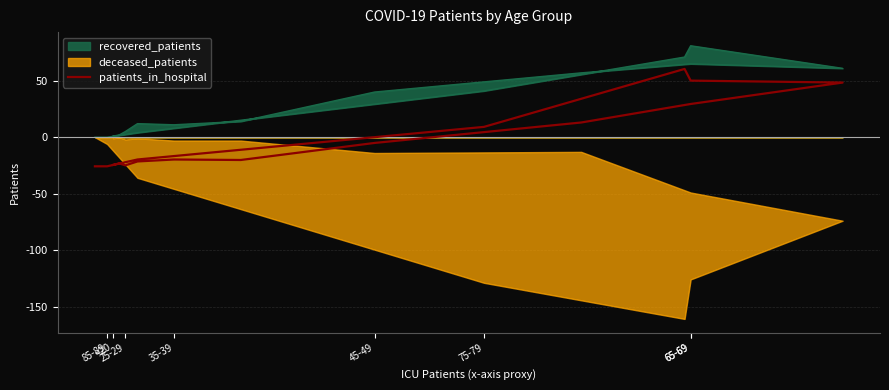

Where is the data nearest to the value 17?

85-89